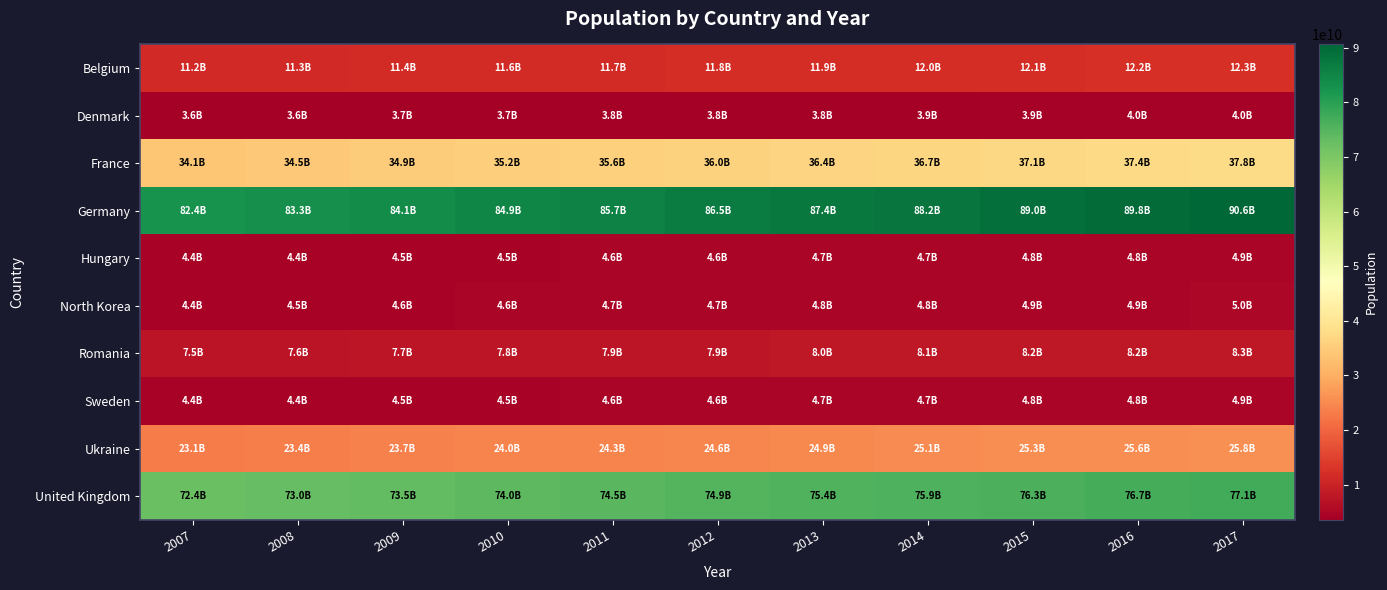

Which series has the largest range (max minus min)?

Germany